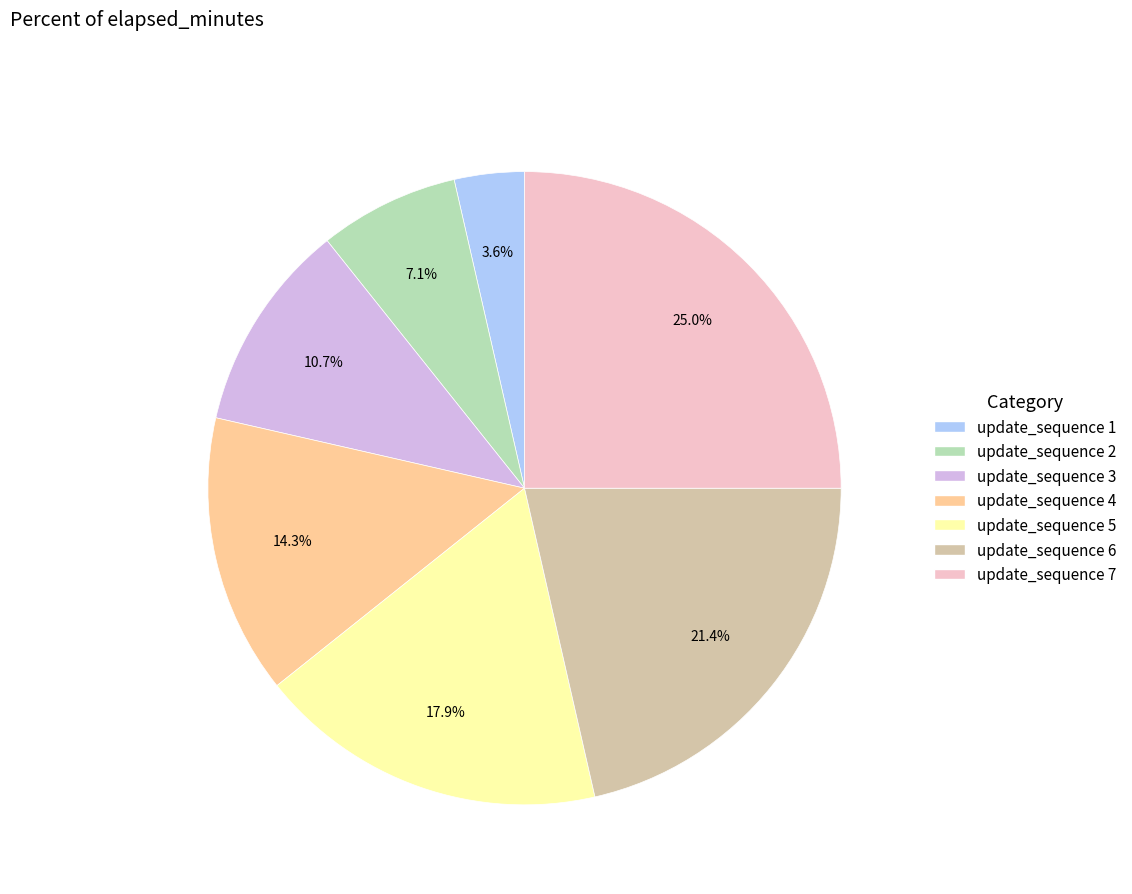

Does any single category account for the majority?

No